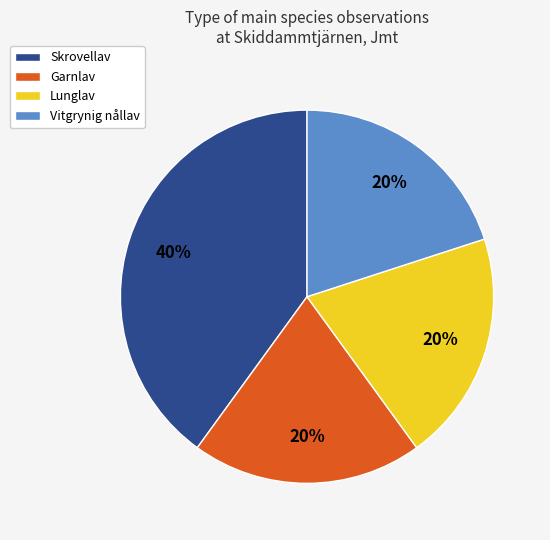

What is the ratio of the value at Vitgrynig nållav to the value at Skrovellav?

0.5